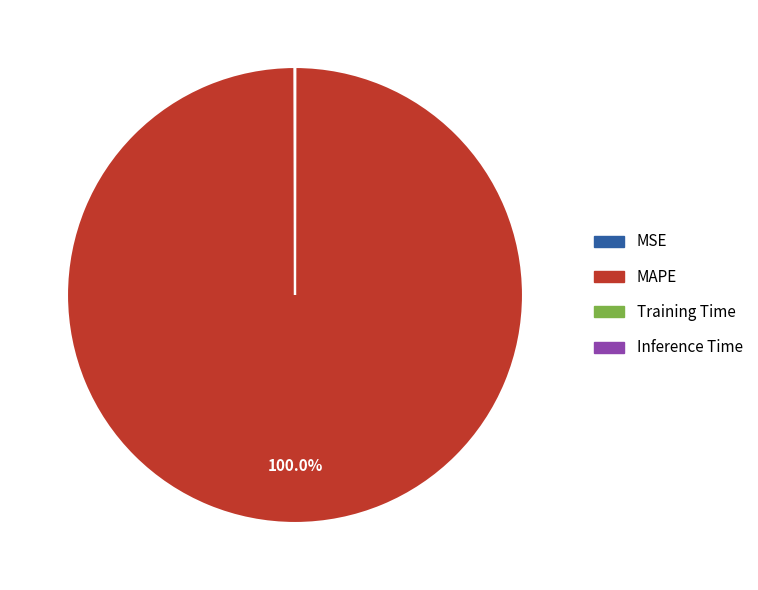

What percentage is the MAPE slice, to the nearest percent?

100%